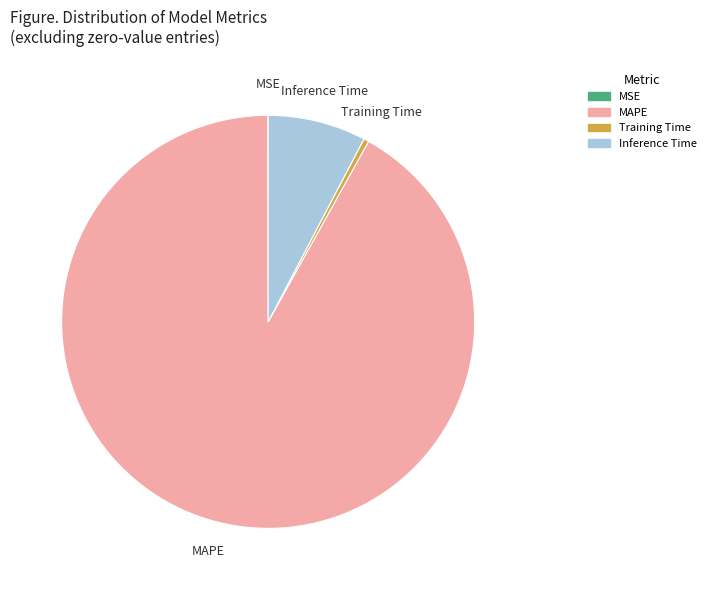

Between Inference Time and MAPE, which is larger?

MAPE